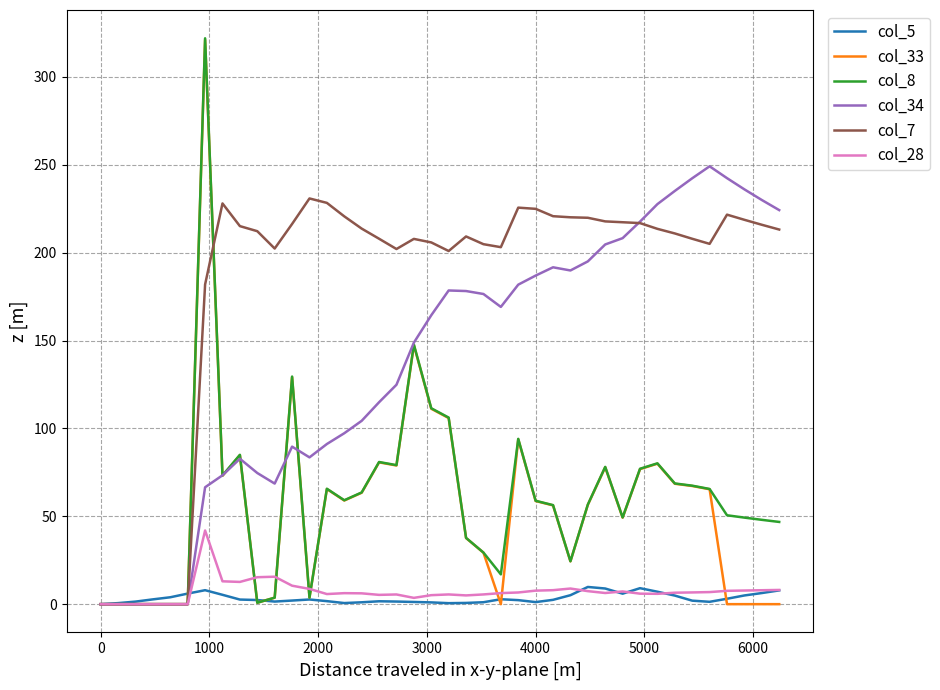

How many lines are shown in the chart?

6